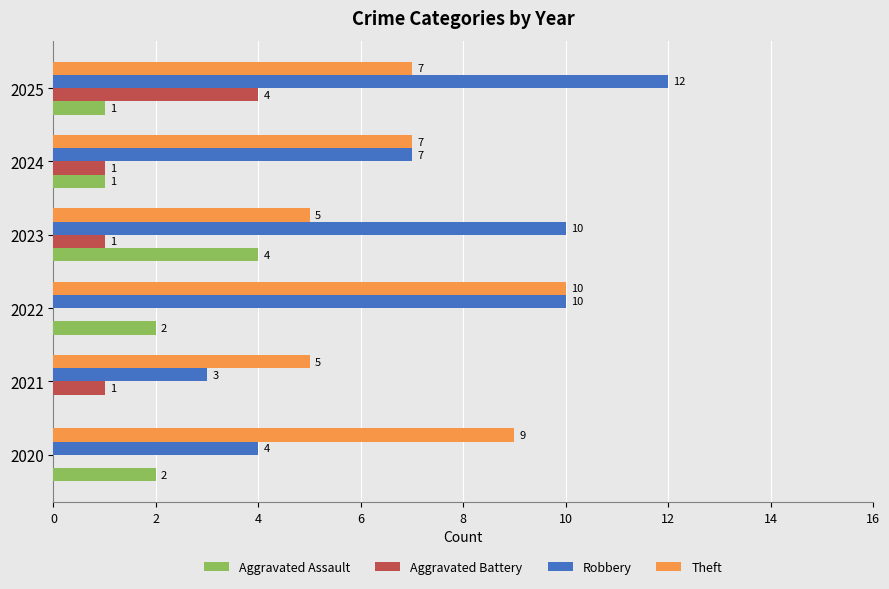

True or false: Theft has a value of 7 at 2024.

True